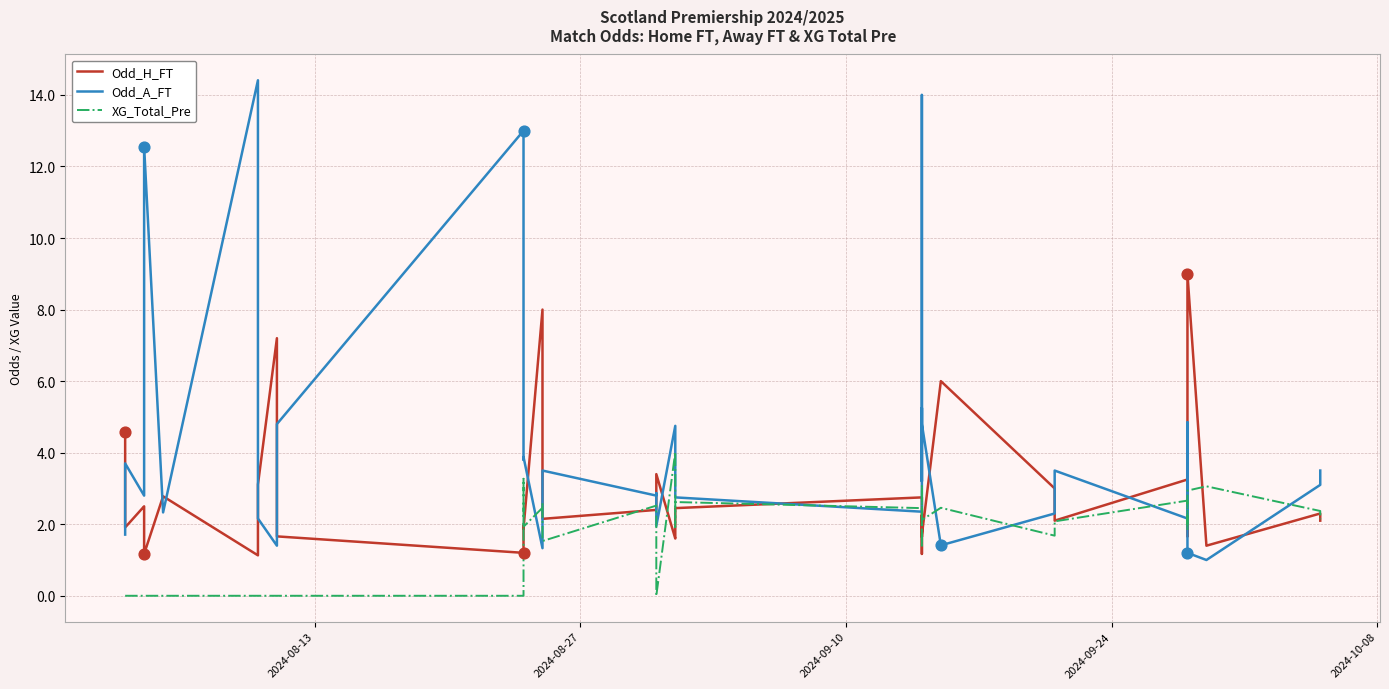

Which series reaches the maximum Y coordinate?

Odd_A_FT